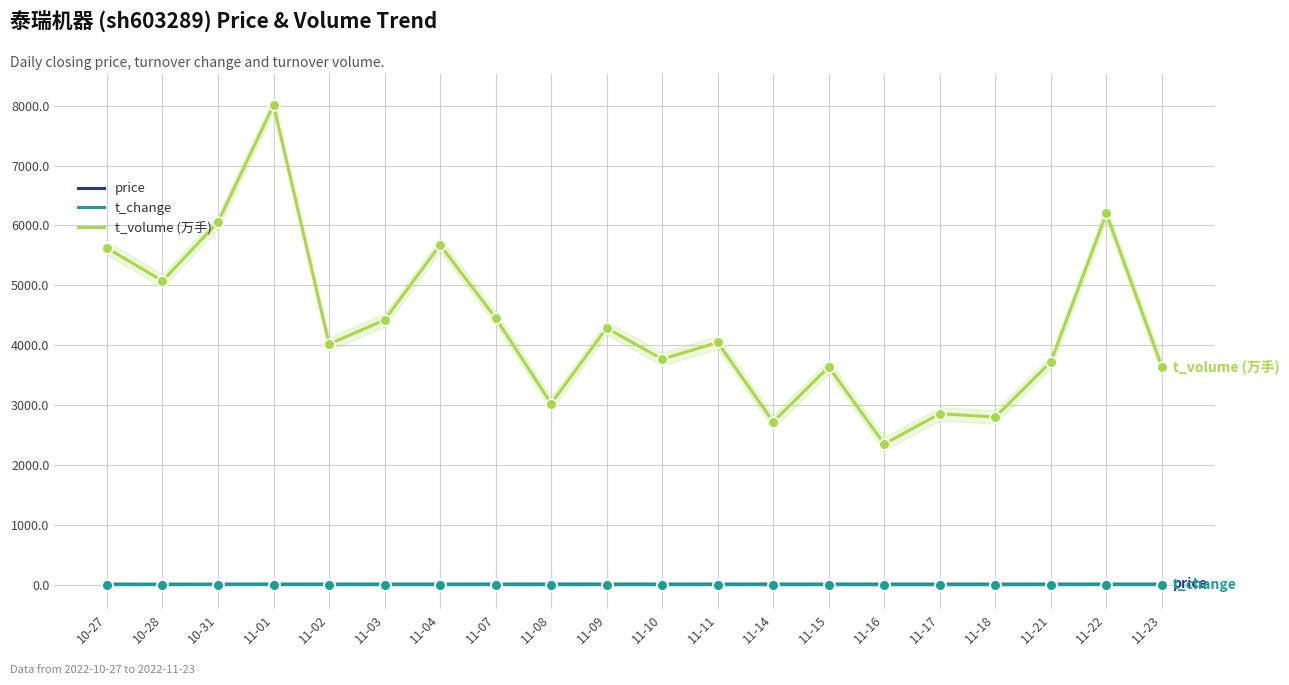

Which series contains the lowest Y value?

t_change